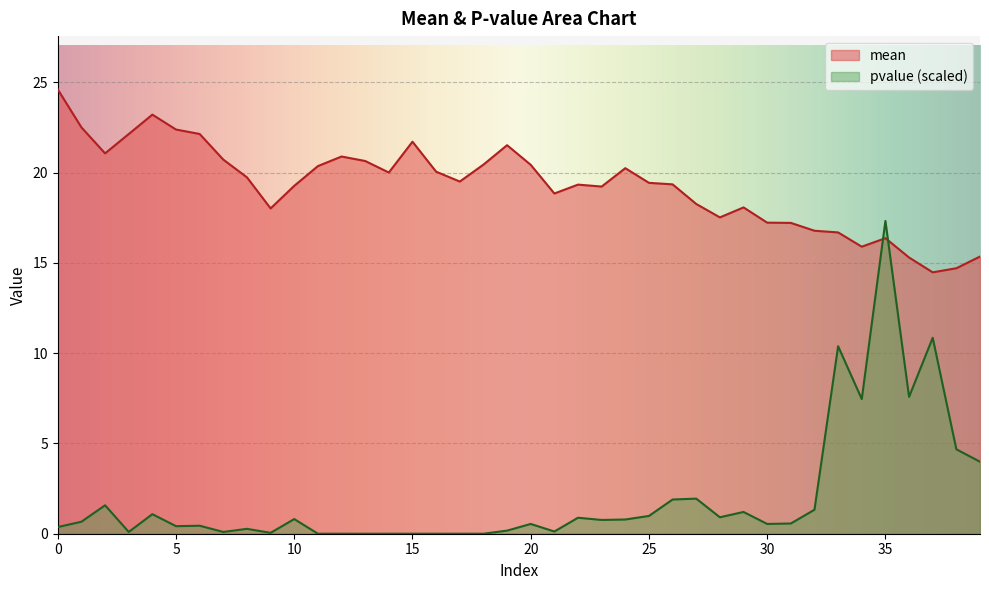

What is the difference between the mean values at 26 and 17?

0.2